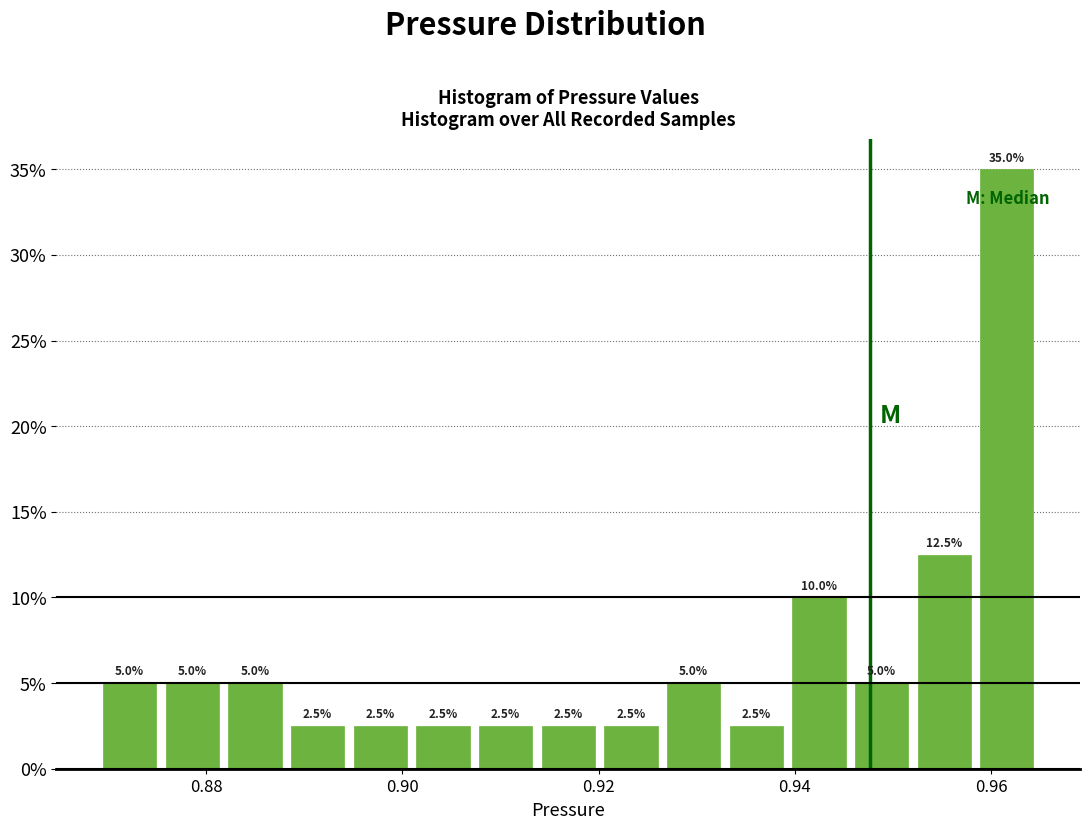

Around what value on the x-axis is the tallest bar? Give the approximate position of its centre, as read against the axis.

0.962